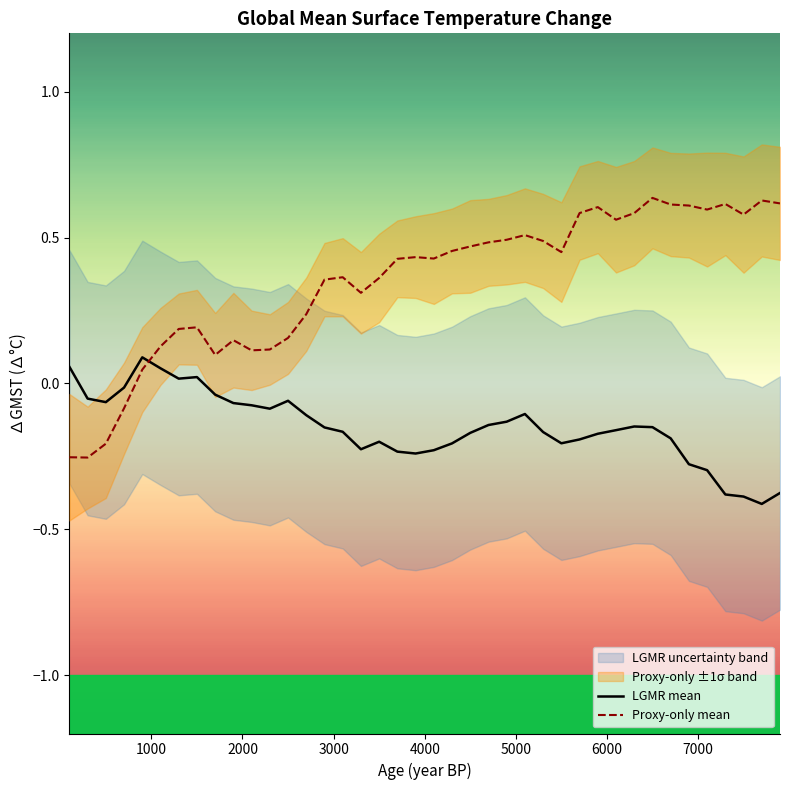

Rank the categories by LGMR mean value from highest to lowest.

900, 100, 1100, 1500, 1300, 700, 1700, 300, 2500, 500, 1900, 2100, 2300, 5100, 2700, 4900, 4700, 6300, 6500, 2900, 6100, 3100, 5300, 4500, 5900, 6700, 5700, 3500, 5500, 4300, 3300, 4100, 3700, 3900, 6900, 7100, 7900, 7300, 7500, 7700